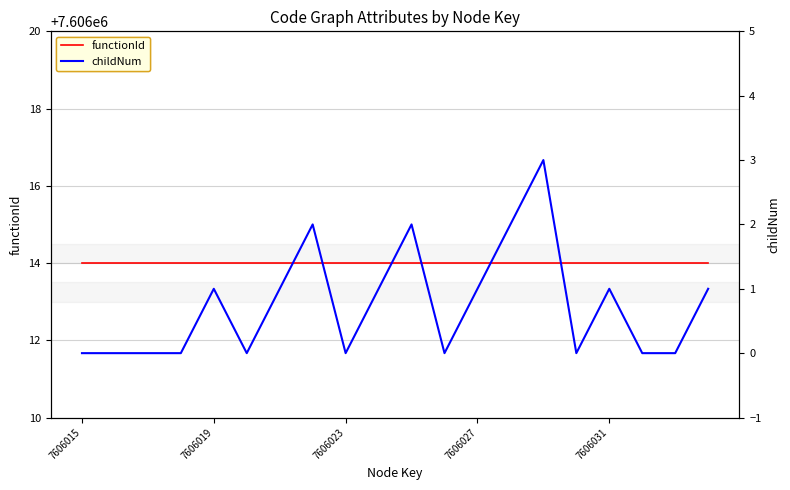

At which category does the chart reach its peak across all series?

7606015